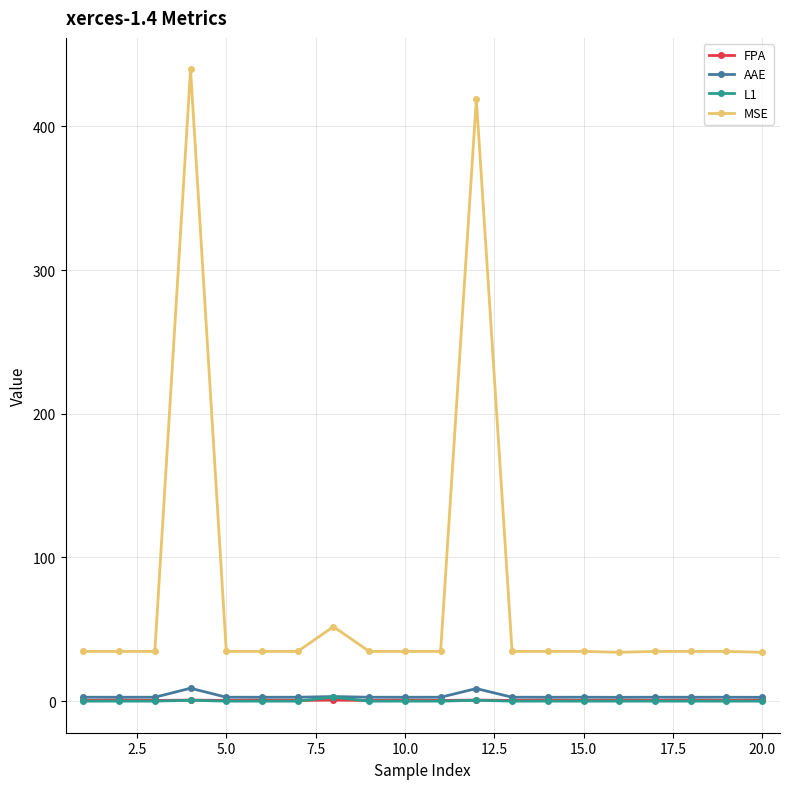

True or false: MSE has more than 2 interior local peaks.

True